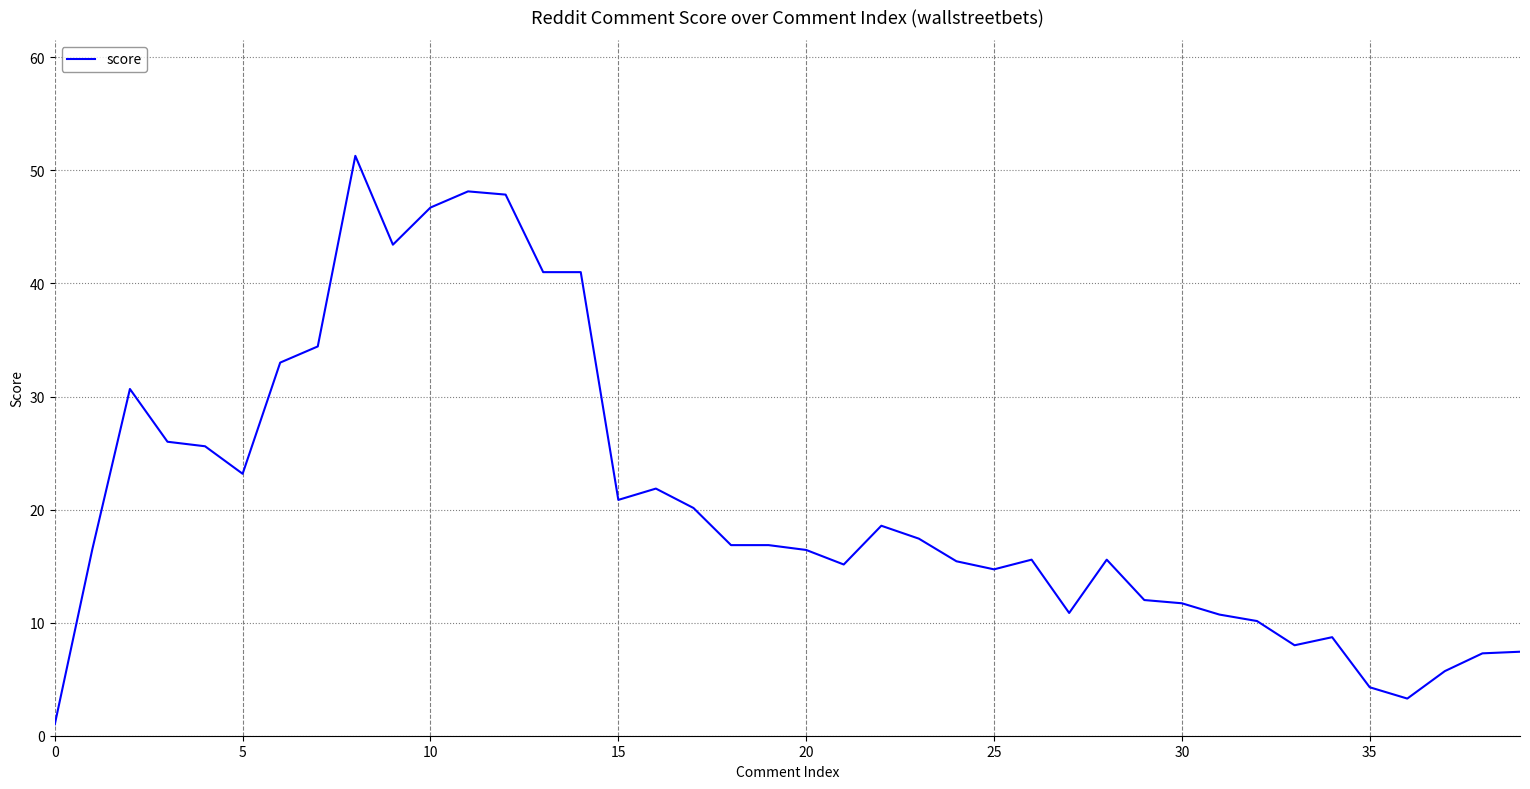

What is the difference between the maximum and minimum values?

50.3